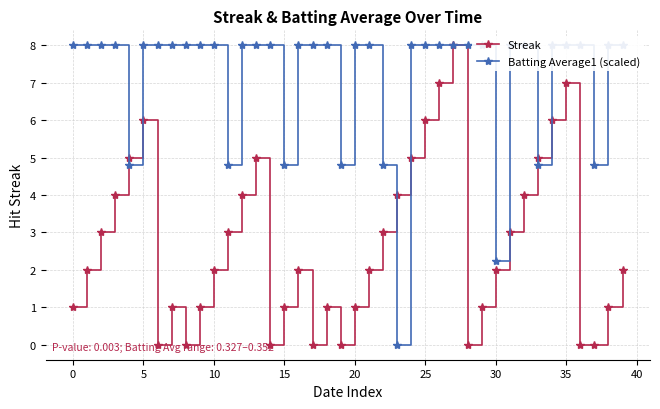

True or false: Streak has a value of 2 at 25.

False